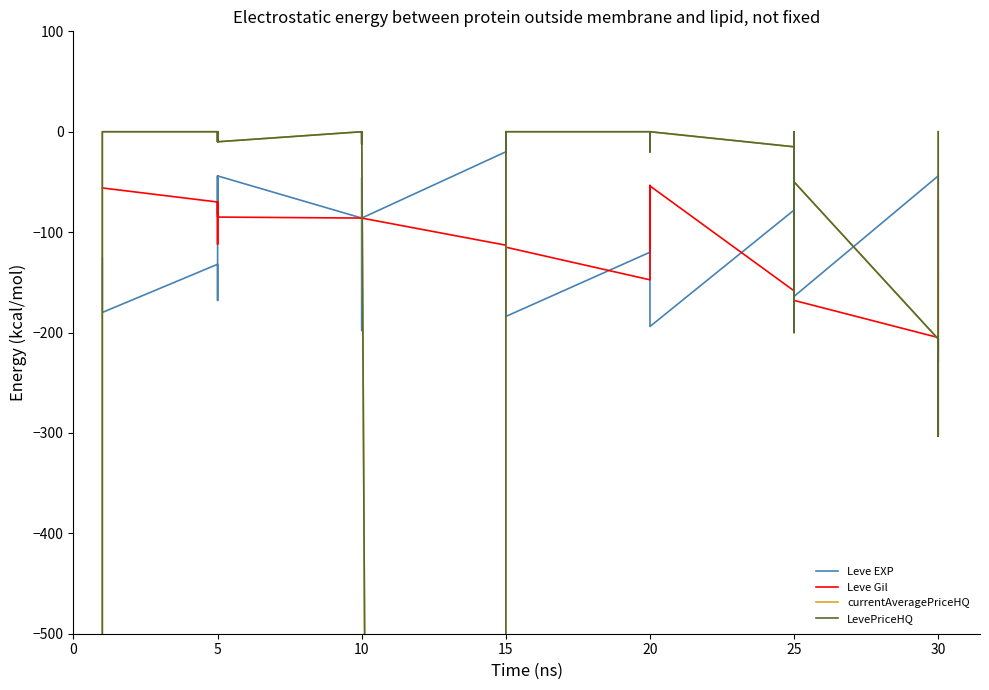

How many times do currentAveragePriceHQ and Leve EXP cross each other?

7